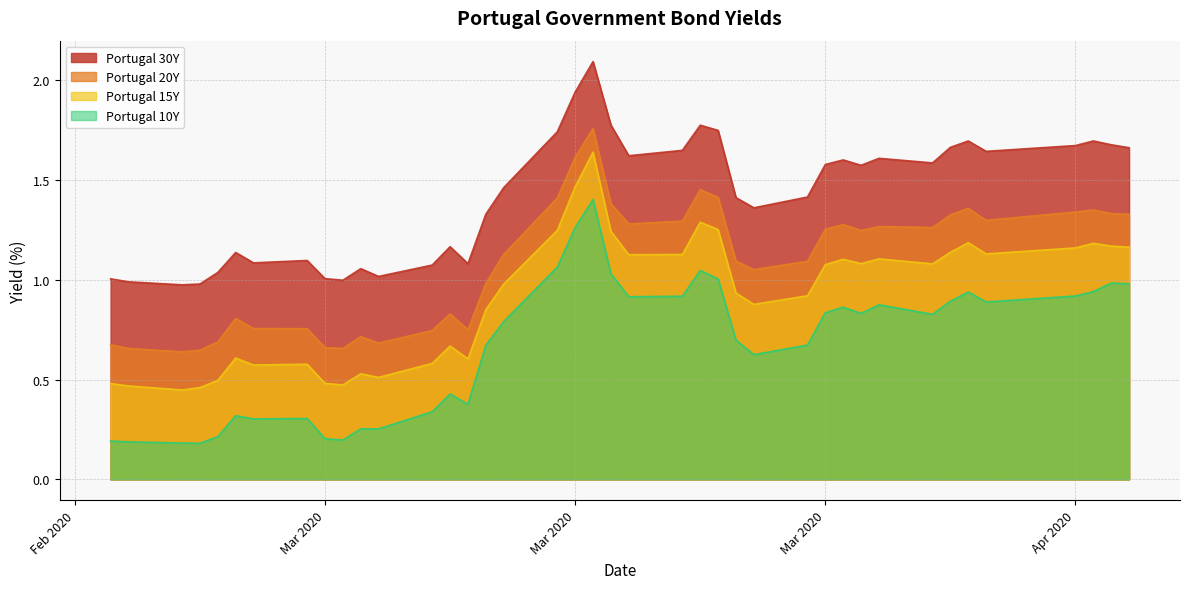

True or false: Portugal 10Y has a value of 0.2 at 2020-02-24.

True